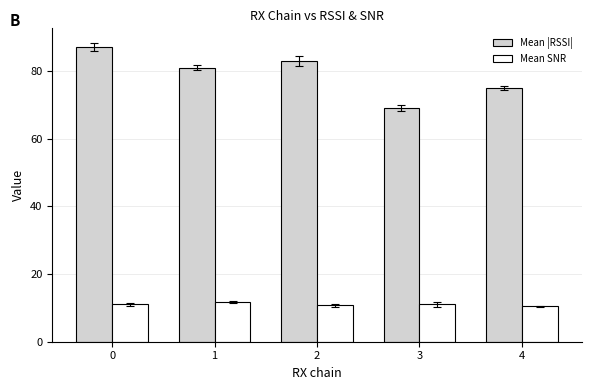

What is the sum of all Mean |RSSI| values?

395.0